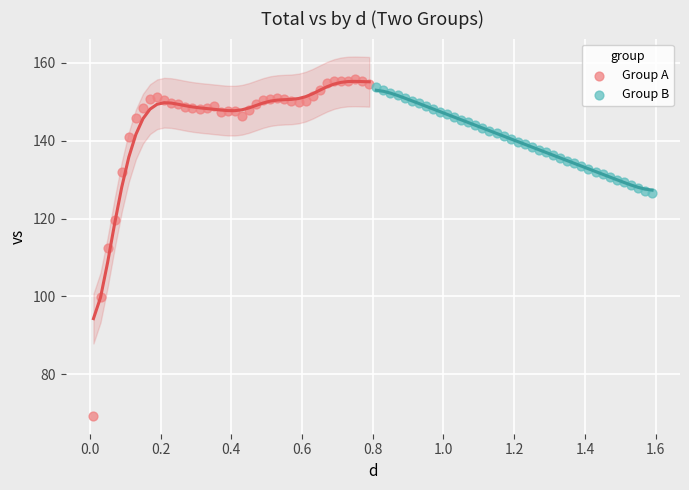

Which series has the largest Y range (max minus min)?

Group A